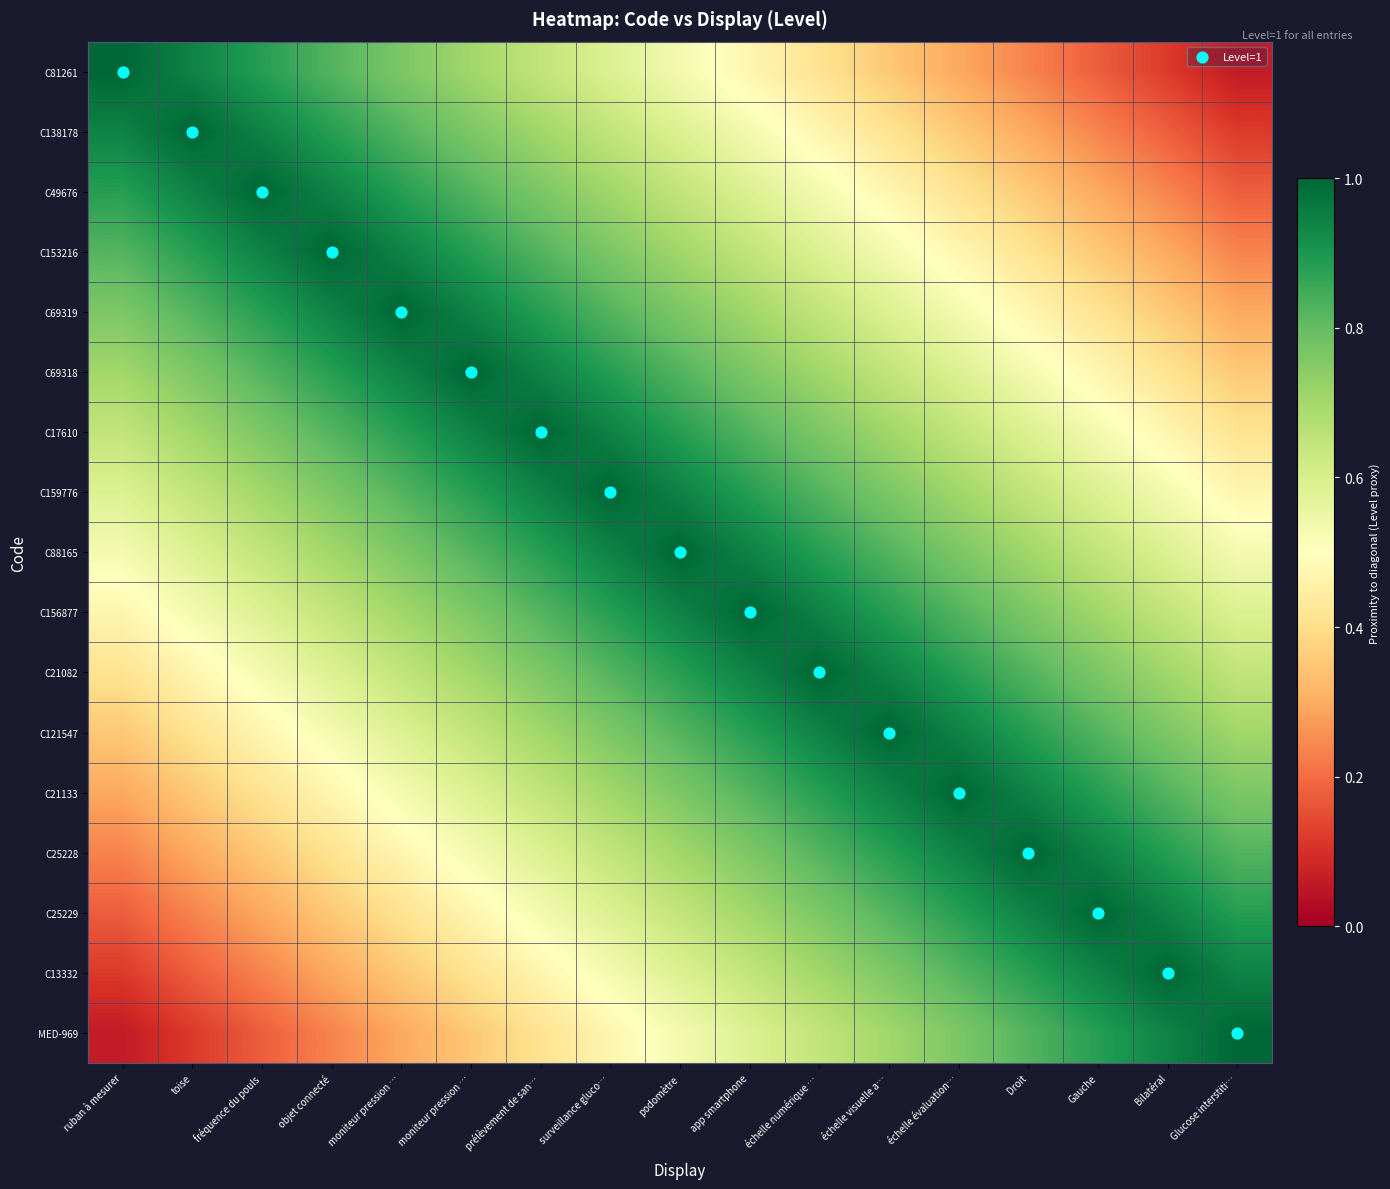

Count the number of data series in this chart.

17